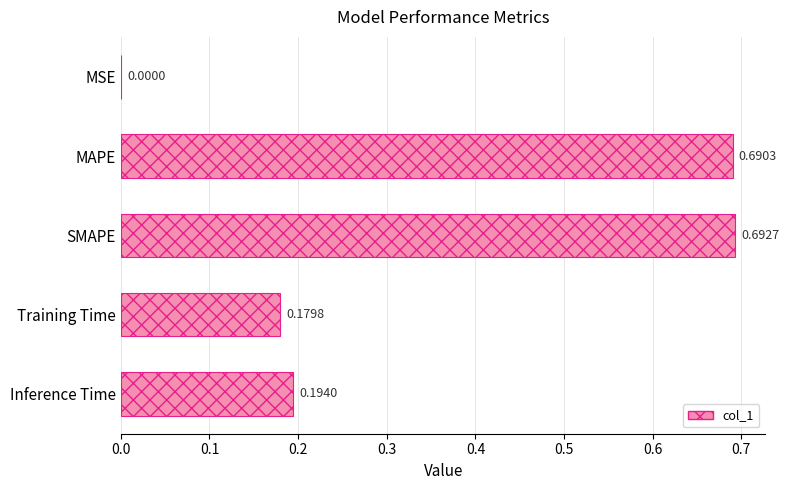

Are the bars horizontal?

Yes